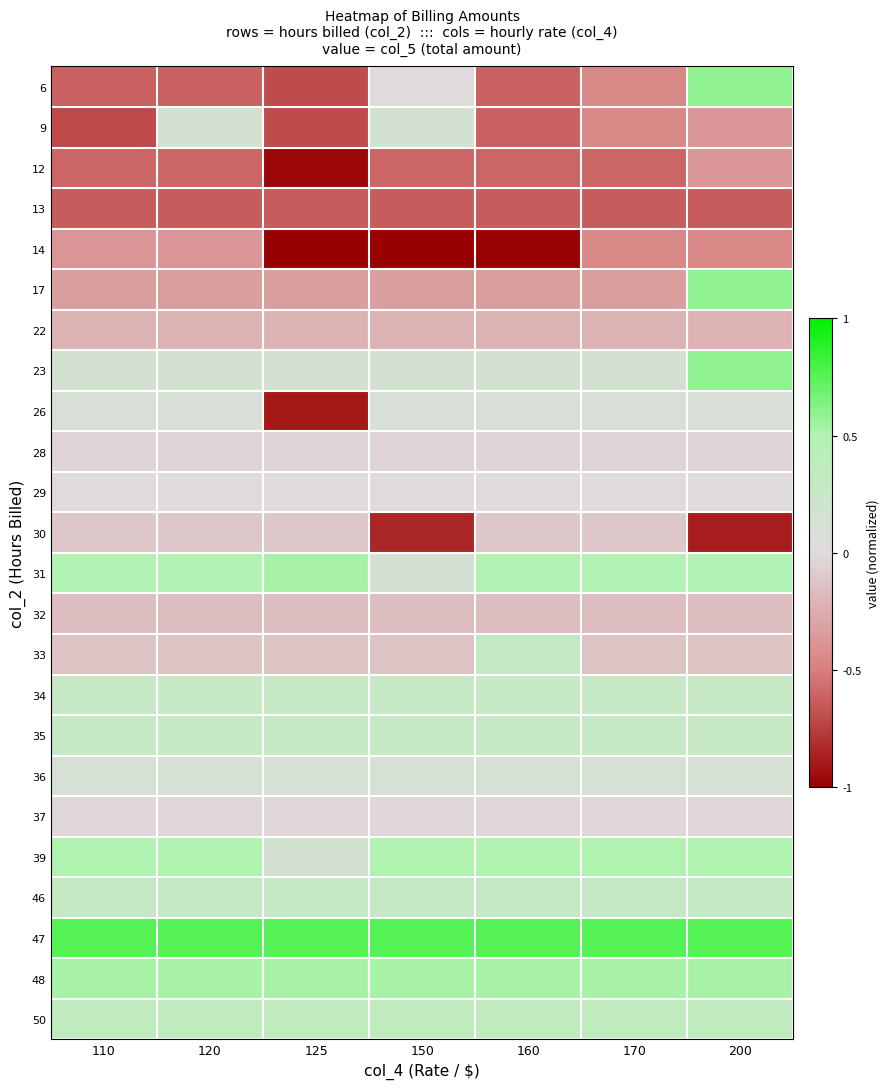

How many distinct data groups are displayed?

24